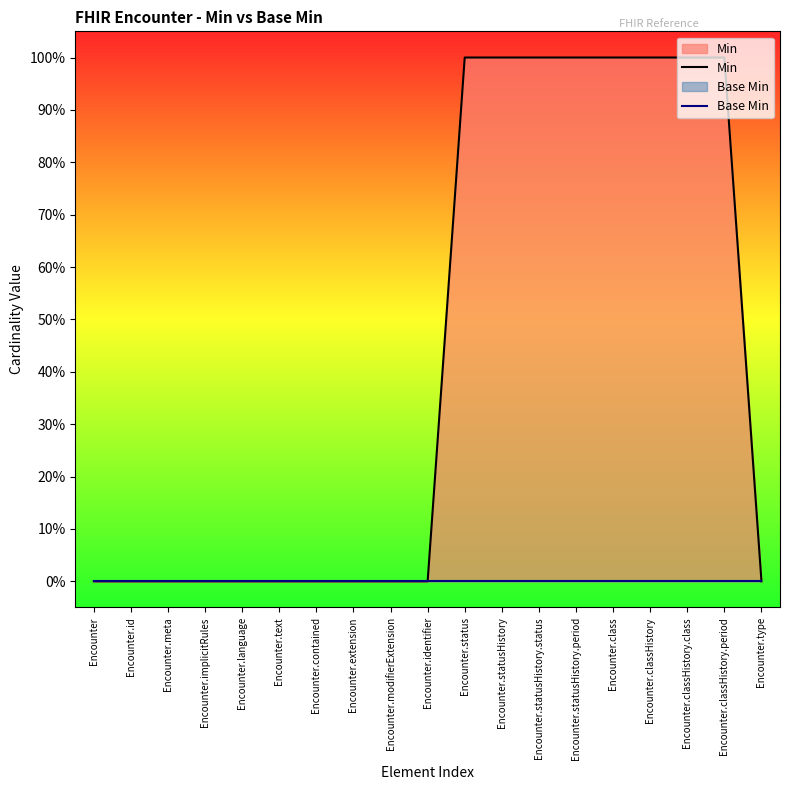

List the labels in order of Min value, largest first.

Encounter.status, Encounter.statusHistory, Encounter.statusHistory.status, Encounter.statusHistory.period, Encounter.class, Encounter.classHistory, Encounter.classHistory.class, Encounter.classHistory.period, Encounter, Encounter.id, Encounter.meta, Encounter.implicitRules, Encounter.language, Encounter.text, Encounter.contained, Encounter.extension, Encounter.modifierExtension, Encounter.identifier, Encounter.type